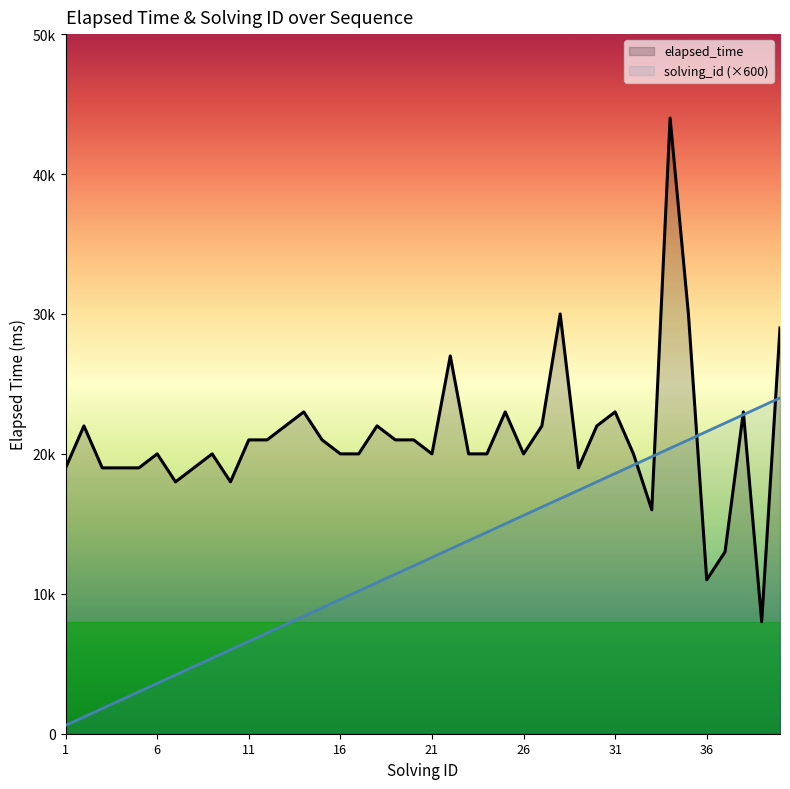

What is the value of the solving_id (×600) point at the 8th from the left?

4800